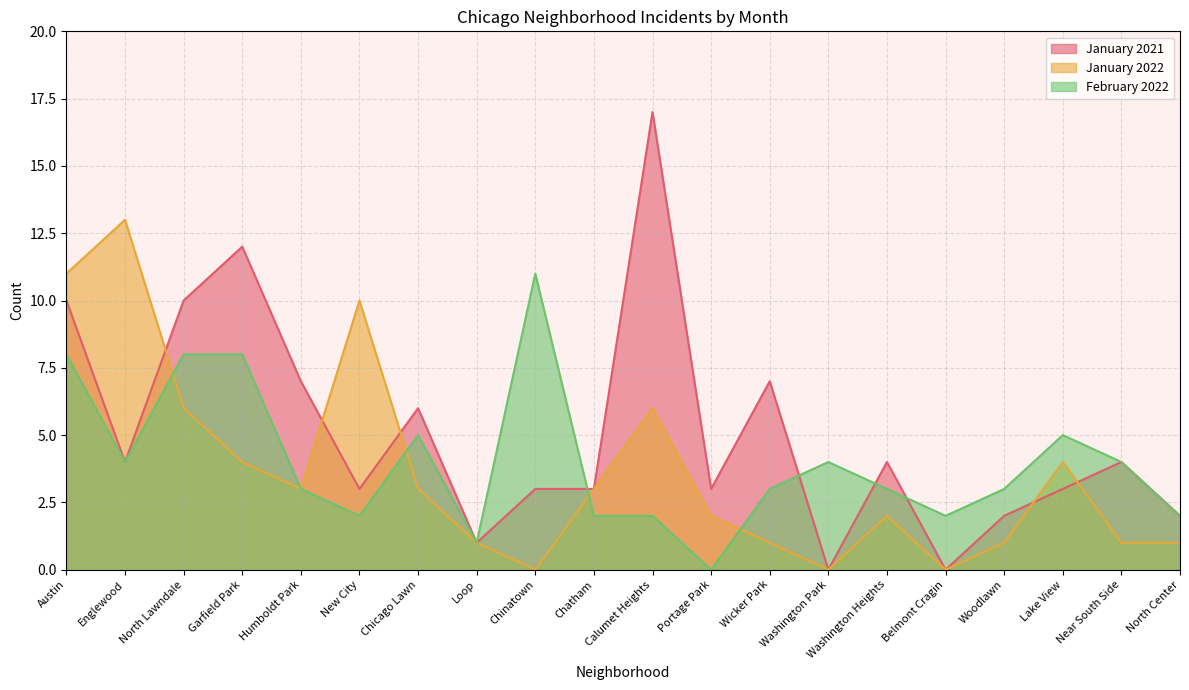

What is the sum of the January 2022 values at Austin and Belmont Cragin?

11